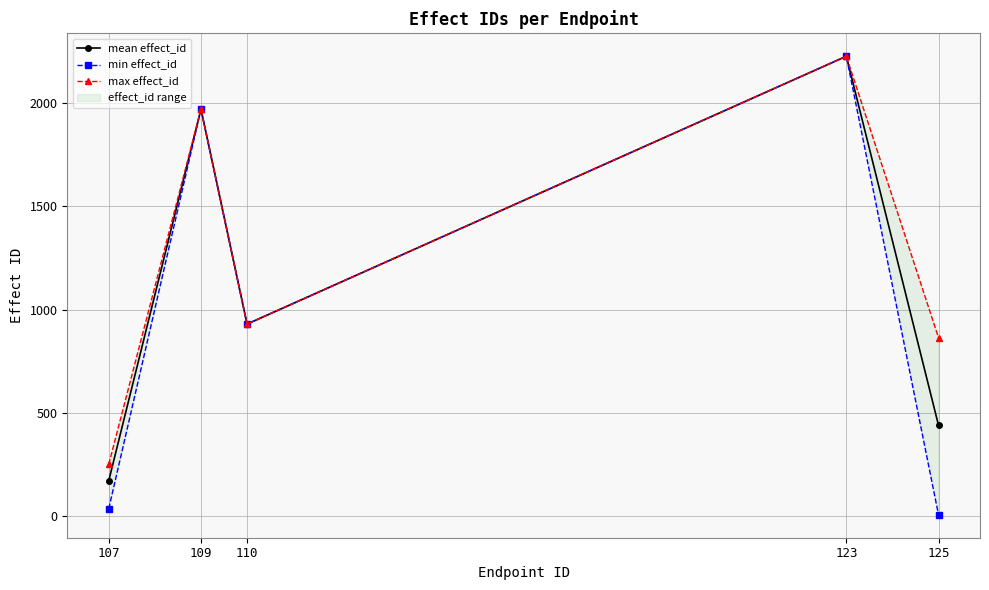

True or false: max effect_id and min effect_id cross at least once.

False